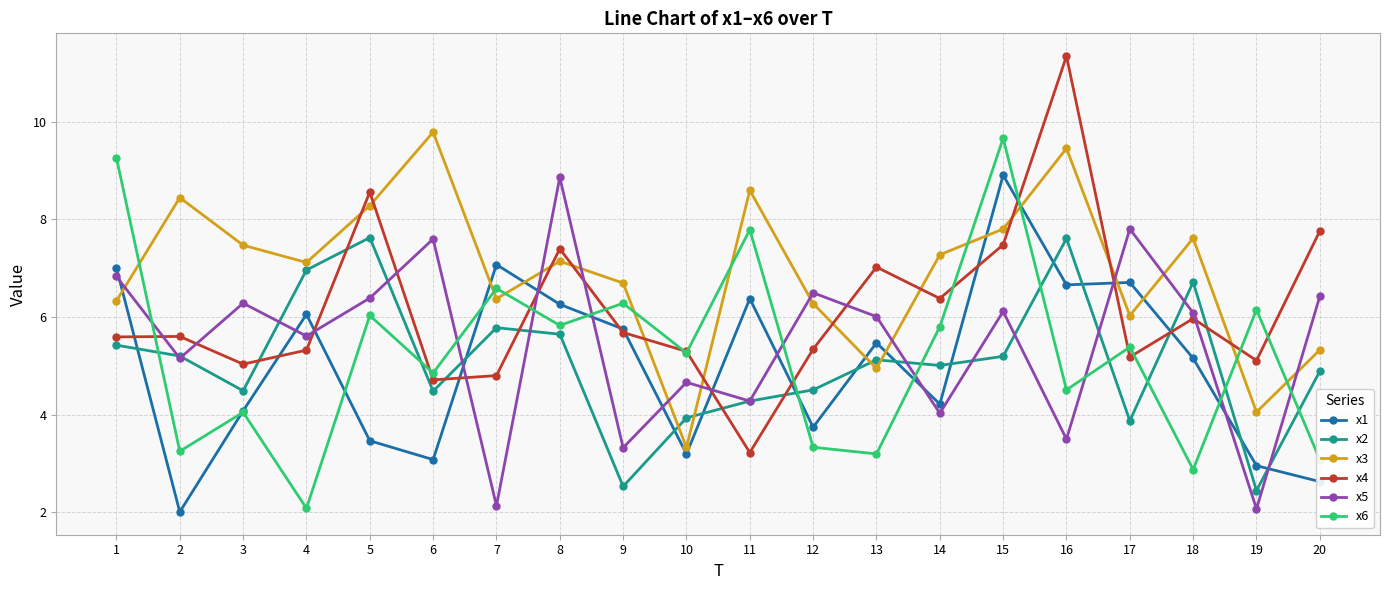

The value of x6 at 16 is 4.5. True or false?

True